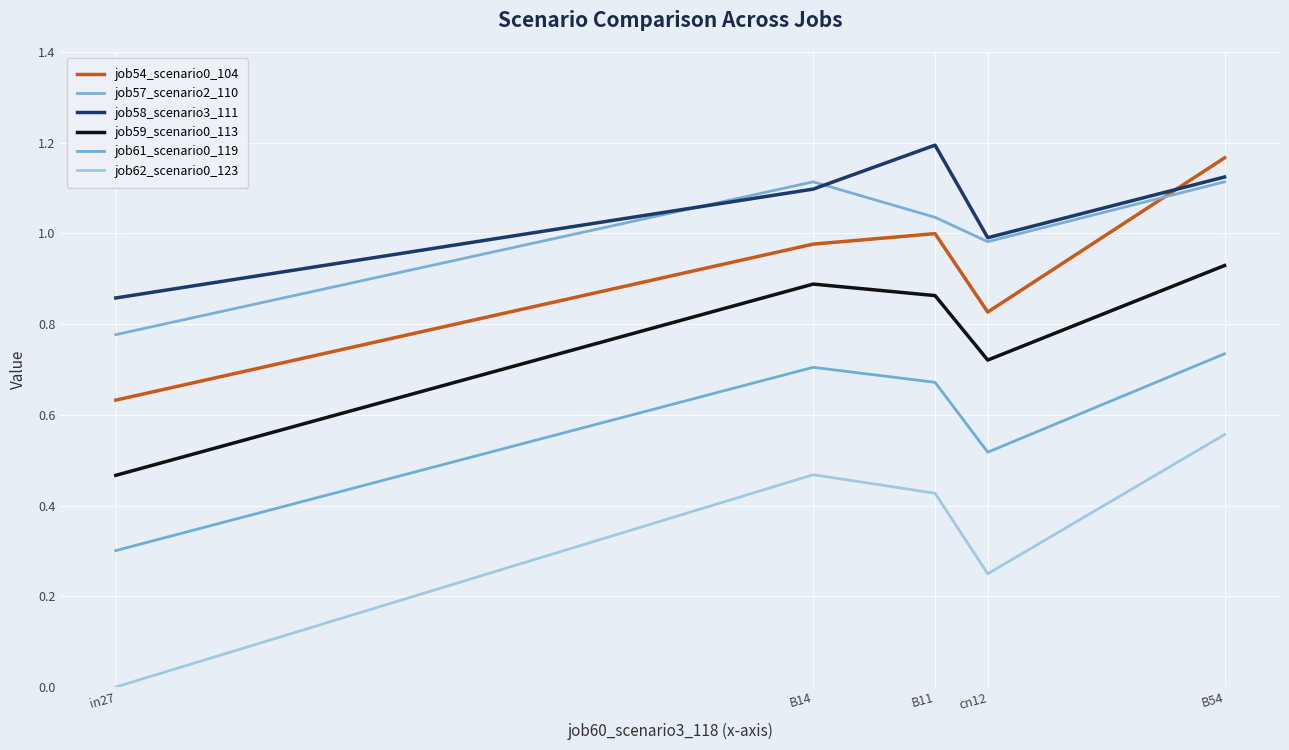

True or false: job58_scenario3_111 has a value of 1.1 at B14.

True